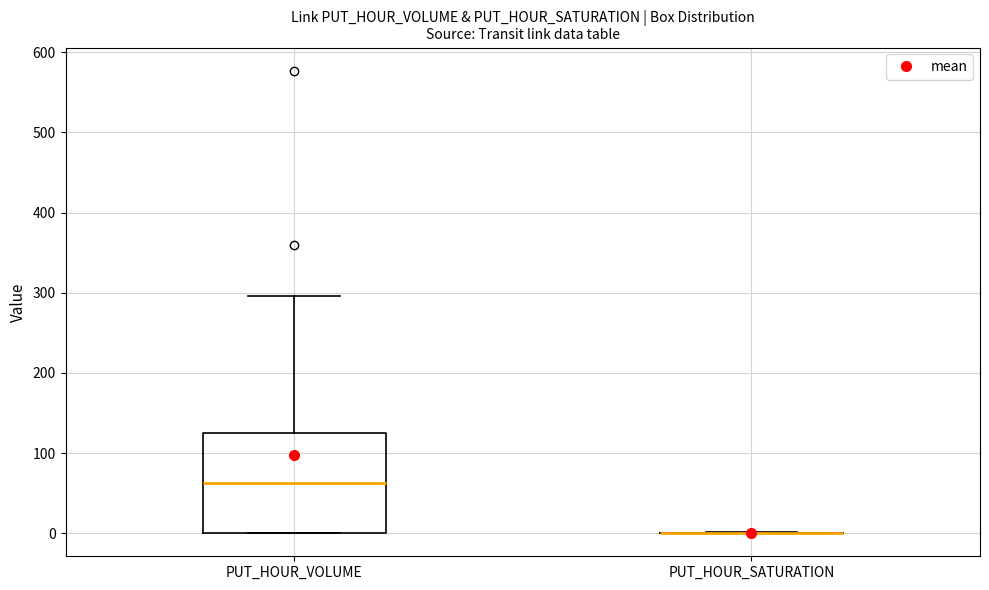

Reading left to right, read every box against the y-axis: the position of its median line, the range the box covers, and the ends of its whiskers. The values are not printed on the chart, so give them approximately, as read against the axis.

PUT_HOUR_VOLUME: median 60, box 0 to 130, whiskers 0 to 300
PUT_HOUR_SATURATION: box collapsed to a line at 0, whiskers 0 to 0